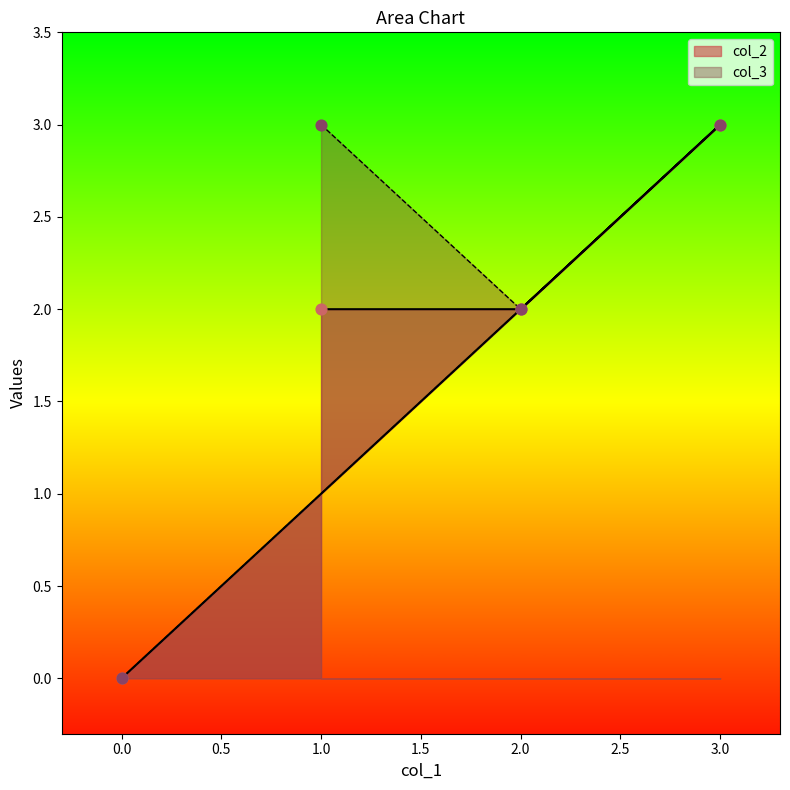

Which series reaches the maximum Y coordinate?

col_2